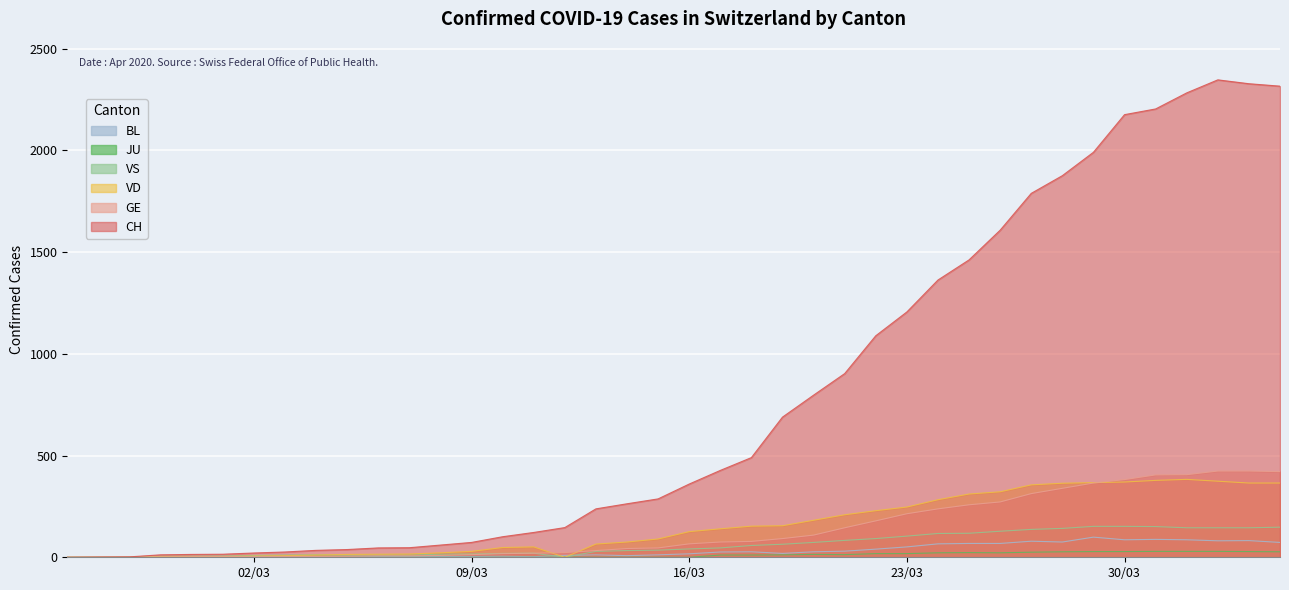

Reading left to right, transcribe all the data shown in this chart.

CH: 0	1	2	12	14	15	21	26	34	38	46	47	60	73	101	122	146	238	263	287	360	427	490	689	797	903	1089	1206	1363	1462	1608	1789	1876	1991	2176	2204	2283	2347	2328	2316
GE: 0	1	1	2	3	3	3	4	4	5	7	7	9	13	18	20	23	33	43	46	66	75	78	92	109	145	179	214	238	258	272	313	339	365	382	405	406	424	424	421
JU: 0	0	0	0	0	0	0	0	0	0	0	0	0	0	0	0	0	0	0	0	0	11	11	12	14	13	18	18	22	23	22	25	27	28	28	29	29	29	28	27
VS: 0	0	0	5	5	6	9	11	12	10	11	11	15	16	19	20	0	29	33	35	41	46	58	64	73	83	92	104	117	118	128	137	142	152	152	151	145	145	145	148
VD: 0	0	0	4	4	4	6	8	11	14	15	16	22	29	48	51	0	65	75	90	126	140	153	155	182	209	229	247	283	311	322	356	364	367	370	378	383	374	365	365
BL: 0	0	0	0	1	1	1	1	1	1	4	4	4	4	5	3	9	12	8	12	17	26	27	19	27	30	40	51	66	68	68	79	75	99	86	88	86	81	82	73